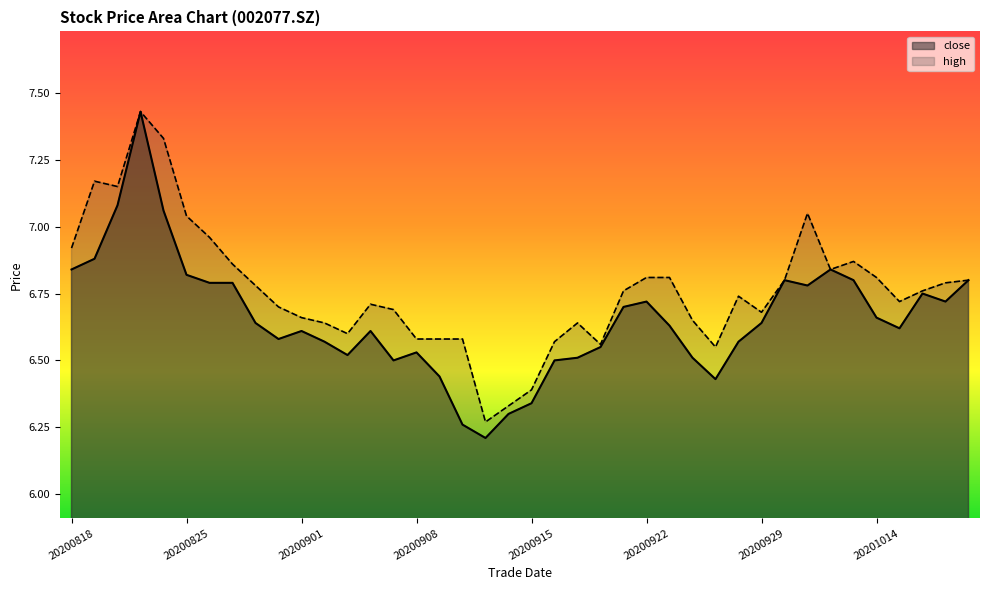

Reading left to right, transcribe all the data shown in this chart.

close: 20200818=6.8	20200819=6.9	20200820=7.1	20200821=7.4	20200824=7.1	20200825=6.8	20200826=6.8	20200827=6.8	20200828=6.6	20200831=6.6	20200901=6.6	20200902=6.6	20200903=6.5	20200904=6.6	20200907=6.5	20200908=6.5	20200909=6.4	20200910=6.3	20200911=6.2	20200914=6.3	20200915=6.3	20200916=6.5	20200917=6.5	20200918=6.5	20200921=6.7	20200922=6.7	20200923=6.6	20200924=6.5	20200925=6.4	20200928=6.6	20200929=6.6	20200930=6.8	20201009=6.8	20201012=6.8	20201013=6.8	20201014=6.7	20201015=6.6	20201016=6.8	20201019=6.7	20201020=6.8
high: 20200818=6.9	20200819=7.2	20200820=7.2	20200821=7.4	20200824=7.3	20200825=7.0	20200826=7.0	20200827=6.9	20200828=6.8	20200831=6.7	20200901=6.7	20200902=6.6	20200903=6.6	20200904=6.7	20200907=6.7	20200908=6.6	20200909=6.6	20200910=6.6	20200911=6.3	20200914=6.3	20200915=6.4	20200916=6.6	20200917=6.6	20200918=6.6	20200921=6.8	20200922=6.8	20200923=6.8	20200924=6.7	20200925=6.5	20200928=6.7	20200929=6.7	20200930=6.8	20201009=7.0	20201012=6.8	20201013=6.9	20201014=6.8	20201015=6.7	20201016=6.8	20201019=6.8	20201020=6.8